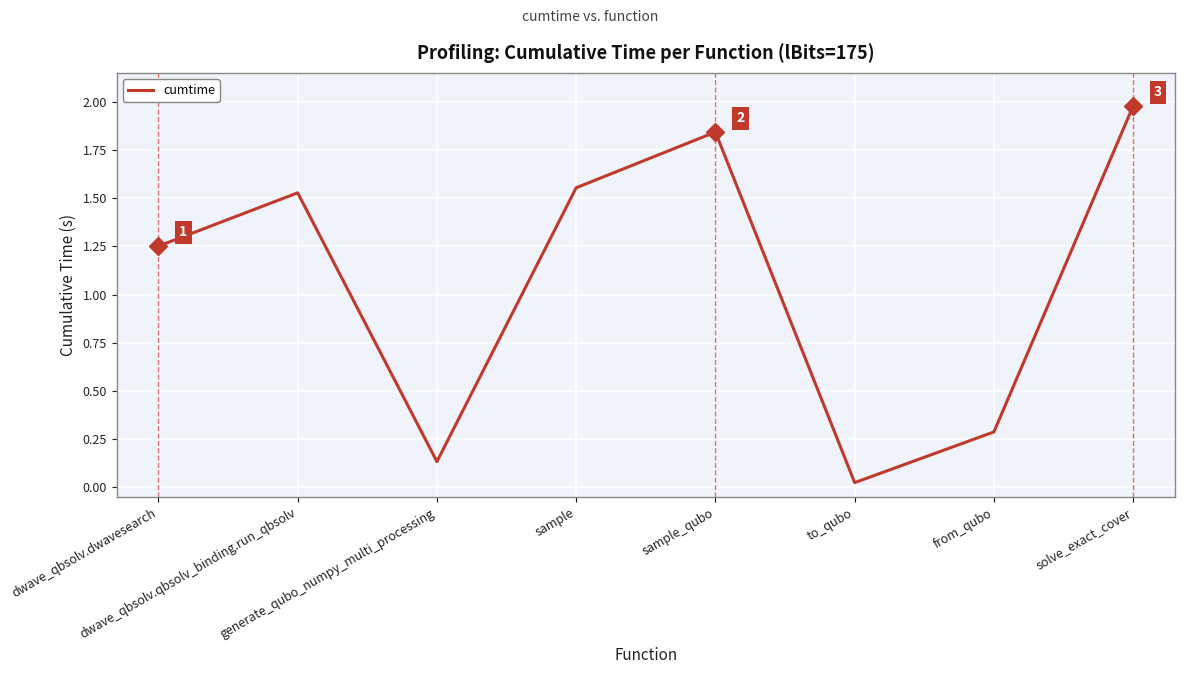

True or false: the data has more than 0 interior local peaks.

True